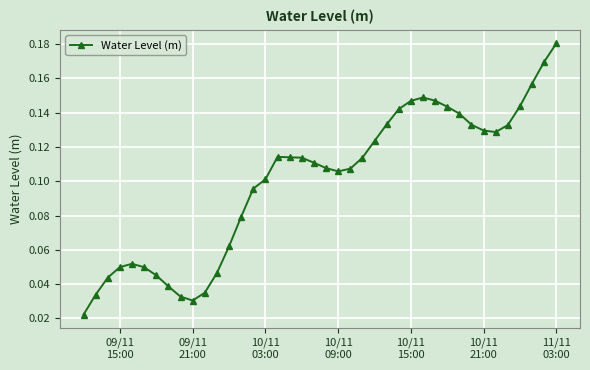

What is the sum of all values?

4.0